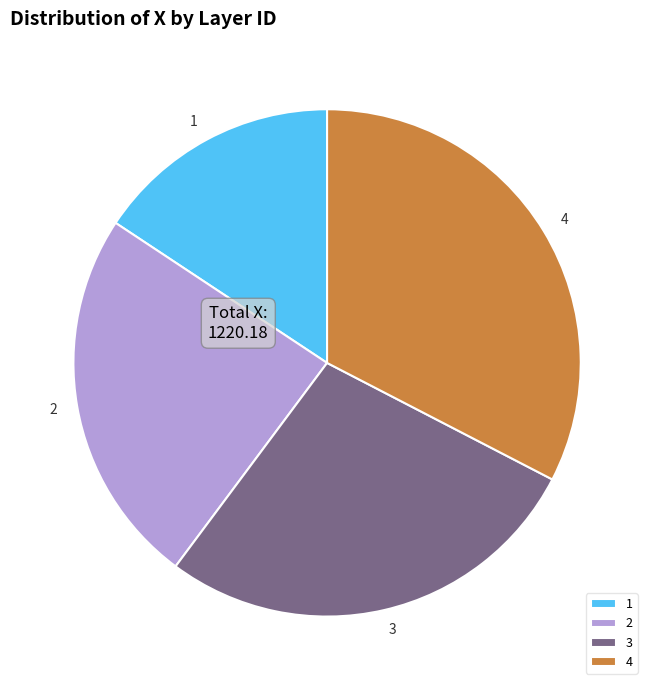

Combined, do 1 and 2 account for over 50%?

No